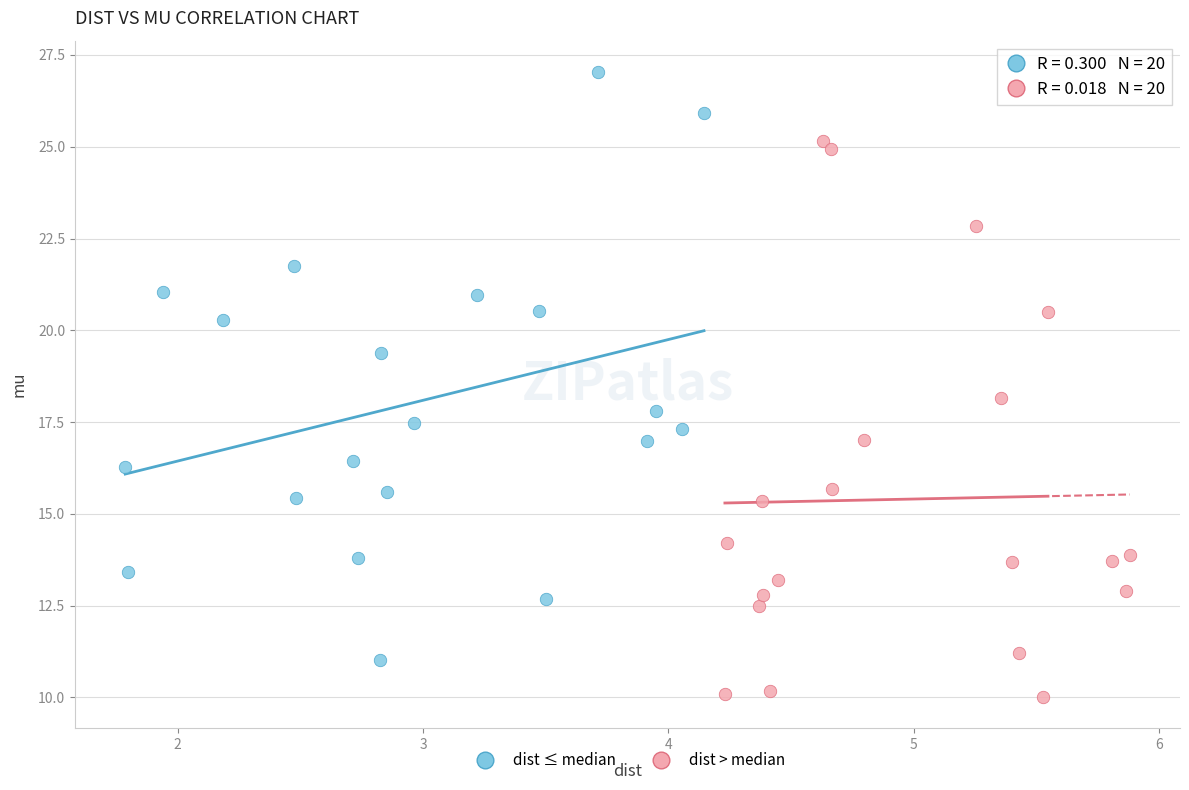

Which series contains the lowest Y value?

dist > median